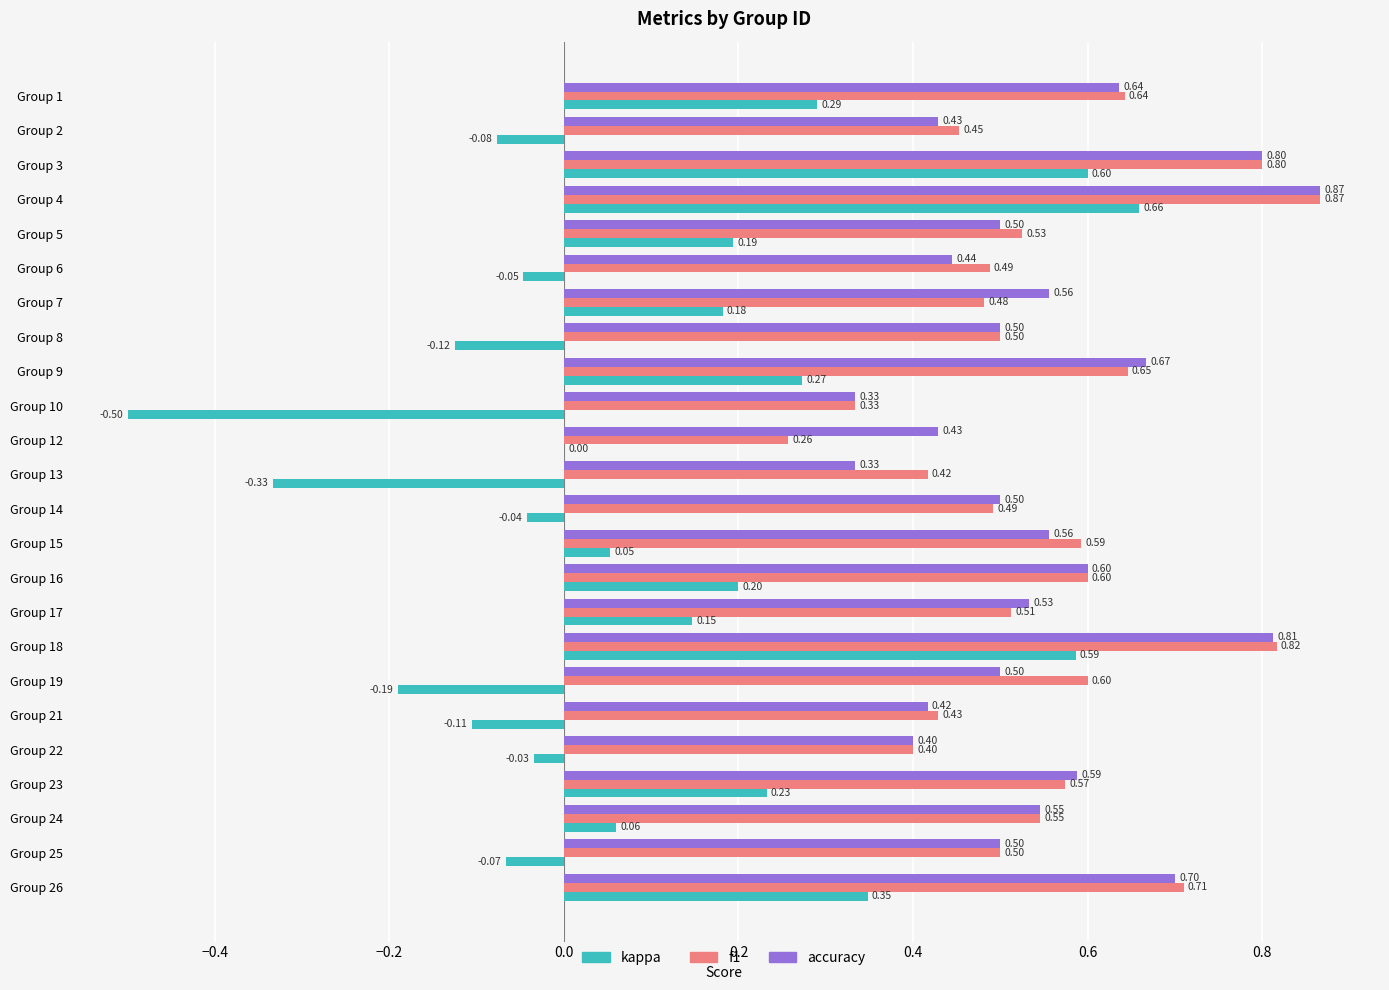

What is the sum of the f1 values at Group 24 and Group 7?

1.0